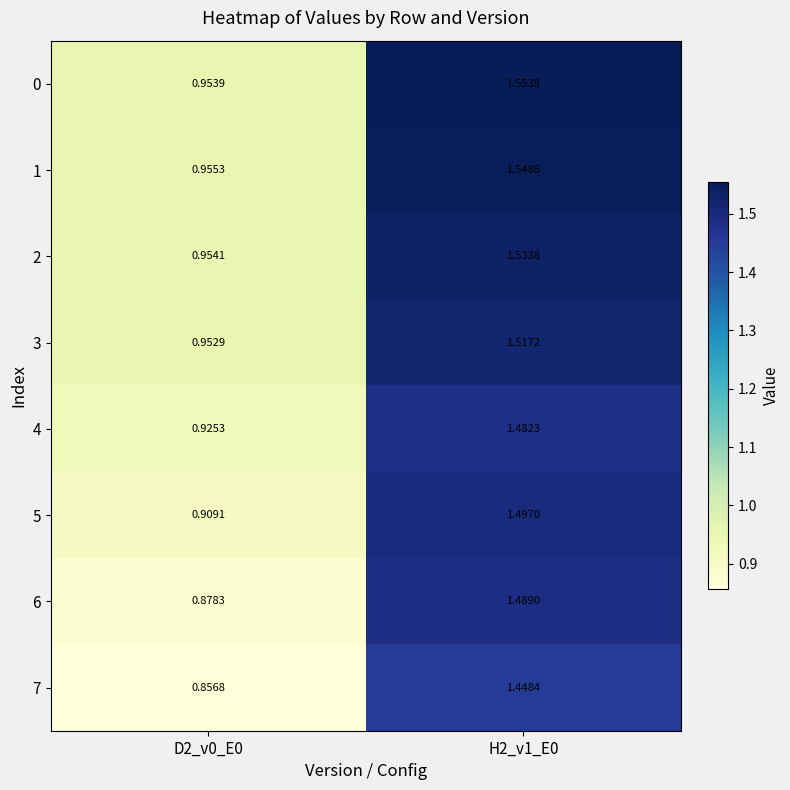

Is the value of 2 at H2_v1_E0 greater than the value of 0 at H2_v1_E0?

No